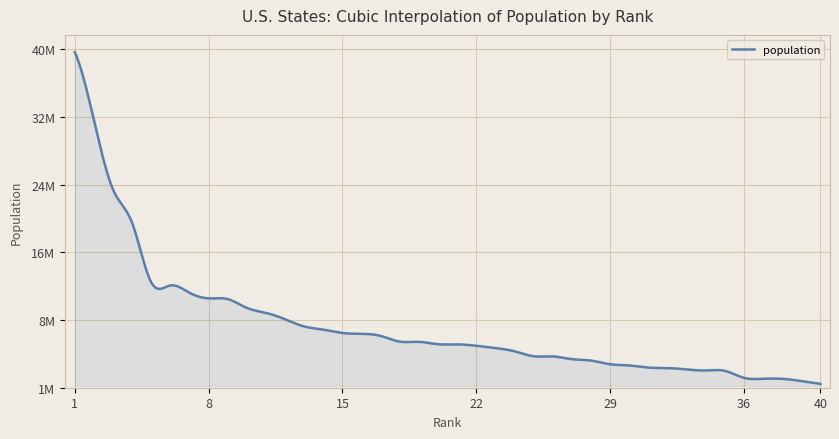

Is this an area chart (filled region under the line)?

Yes